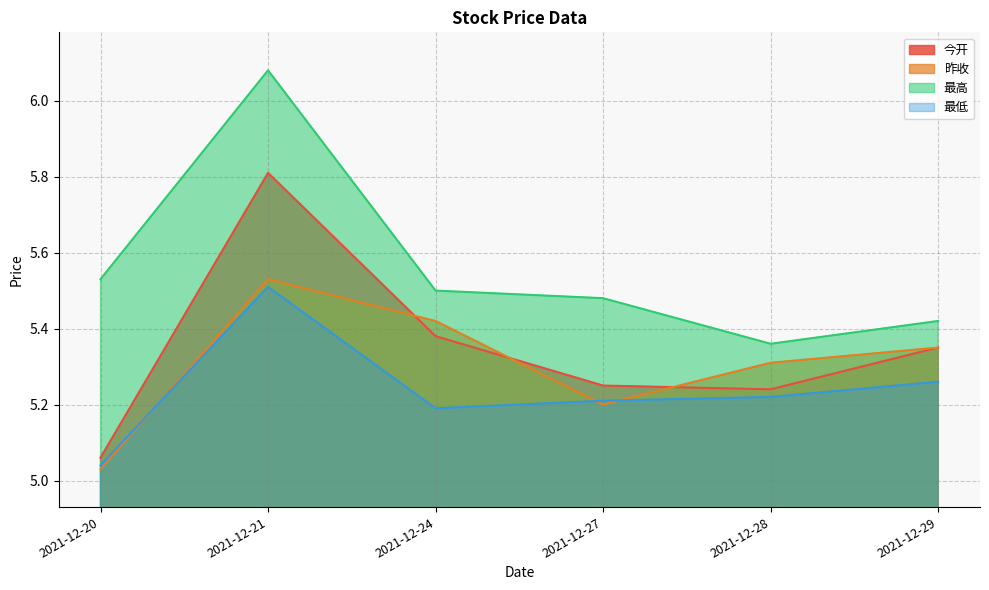

The value of 昨收 at 2021-12-29 is 5.3. True or false?

True